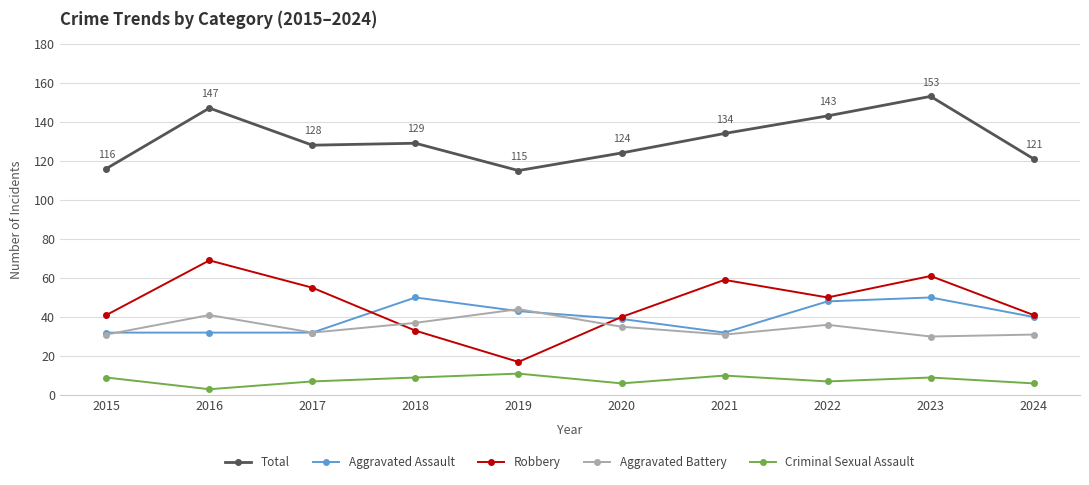

What is the difference between the maximum and minimum values in the Total series?

38